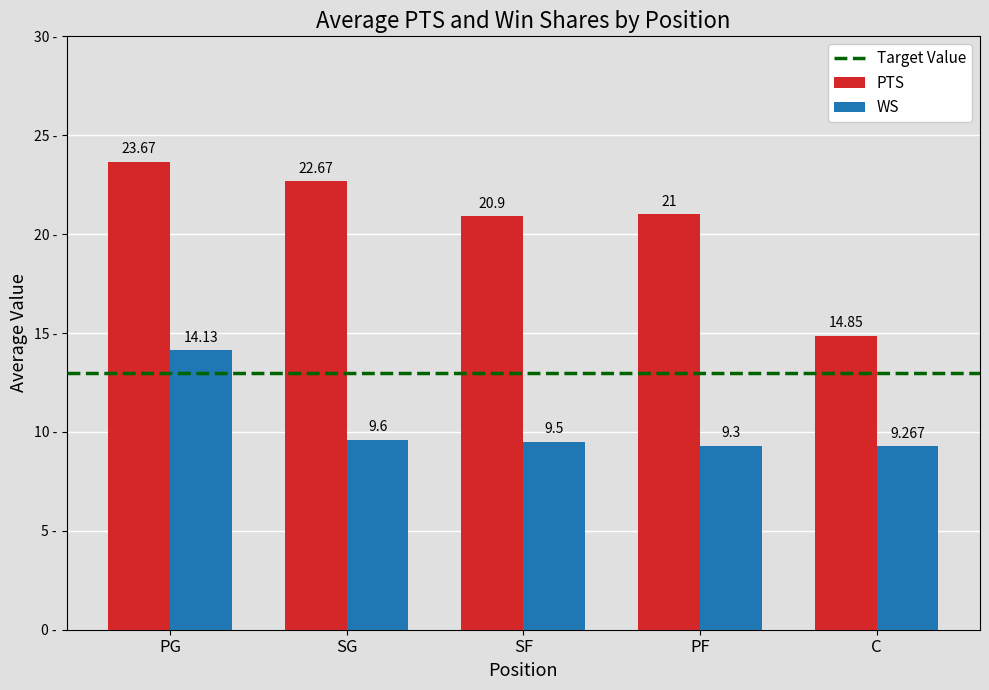

At which category does the chart reach its peak across all series?

PG